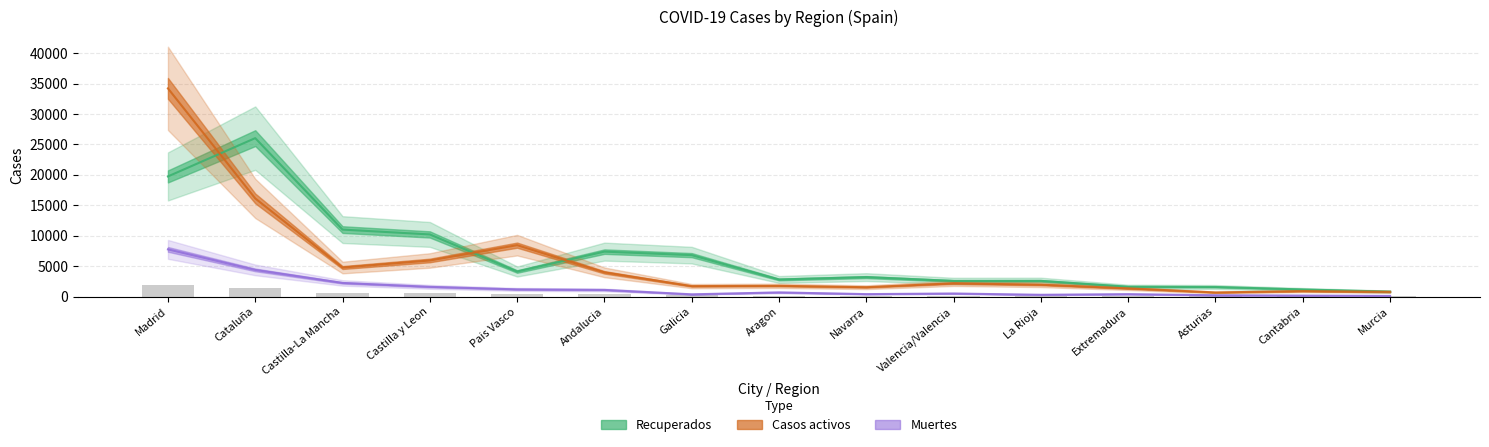

What is the sum of the Recuperados values at Pais Vasco and Madrid?

23877